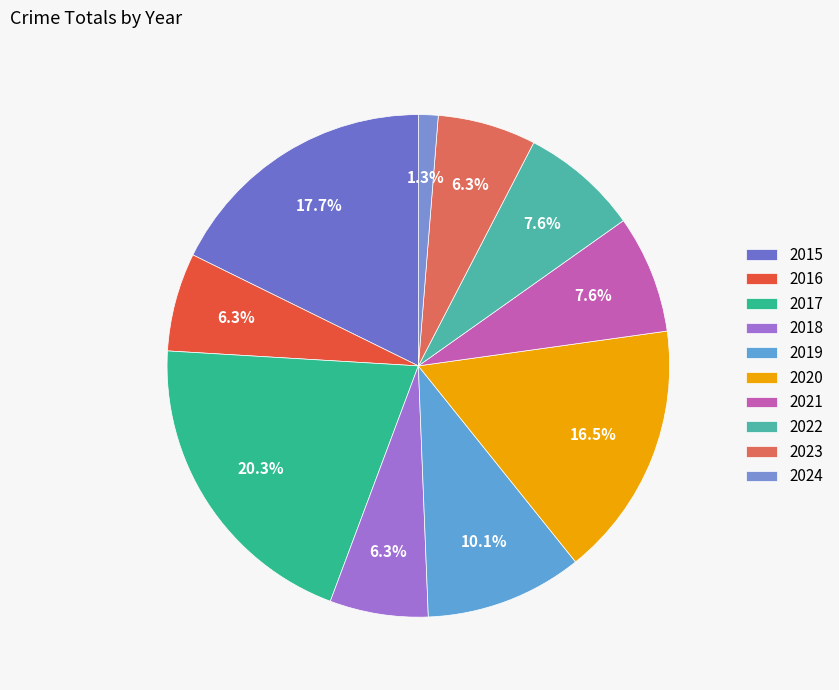

Rank the categories by value from highest to lowest.

2017, 2015, 2020, 2019, 2021, 2022, 2016, 2018, 2023, 2024